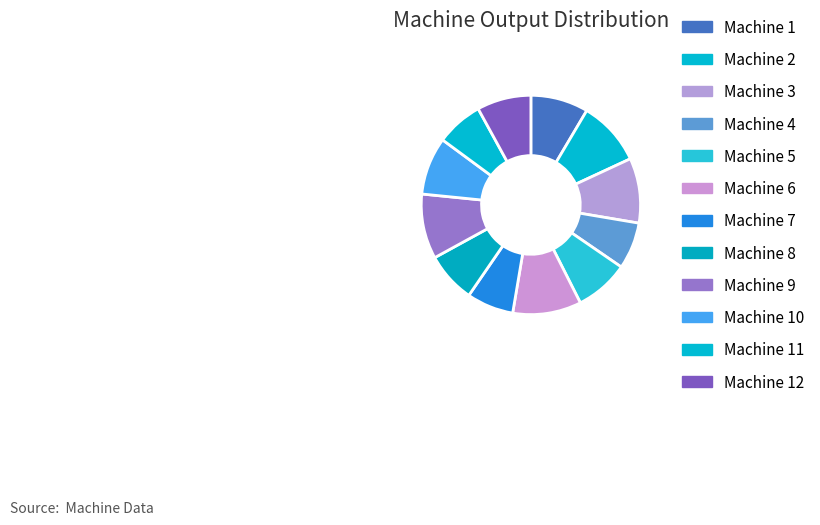

How many slices are in this pie chart?

12